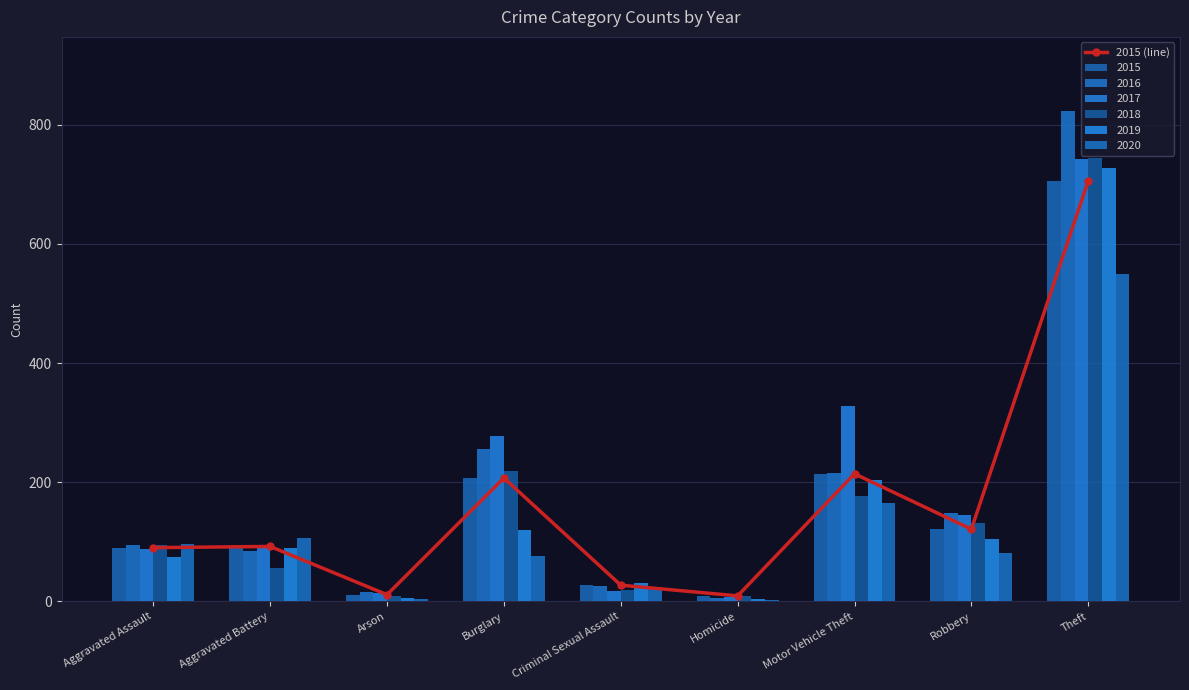

Which category has the highest value across all series?

Theft